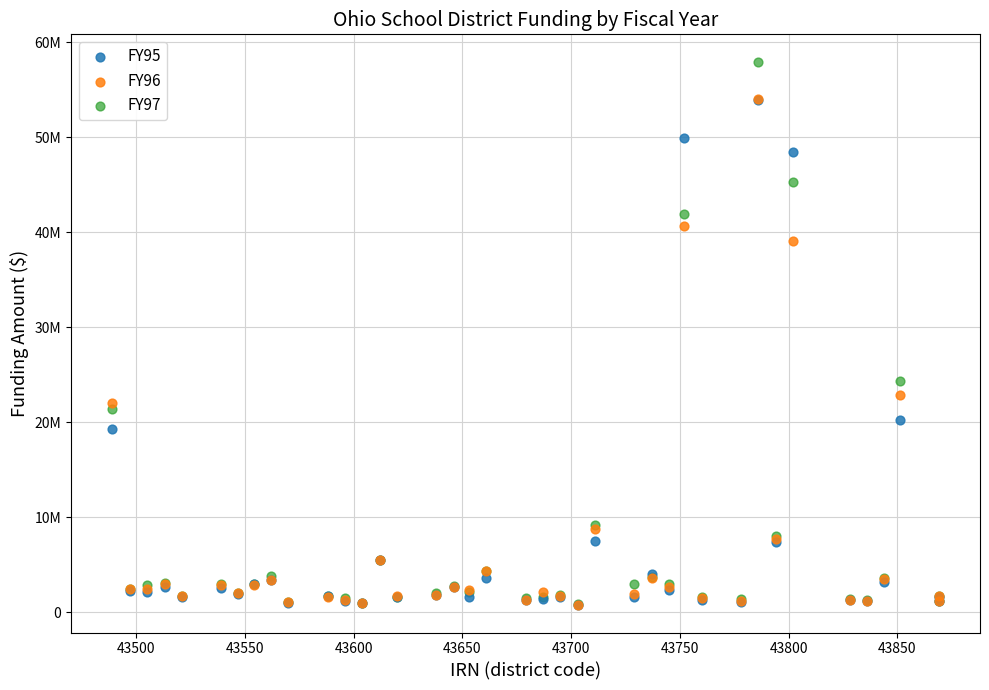

Which series has the widest spread of Y values?

FY97